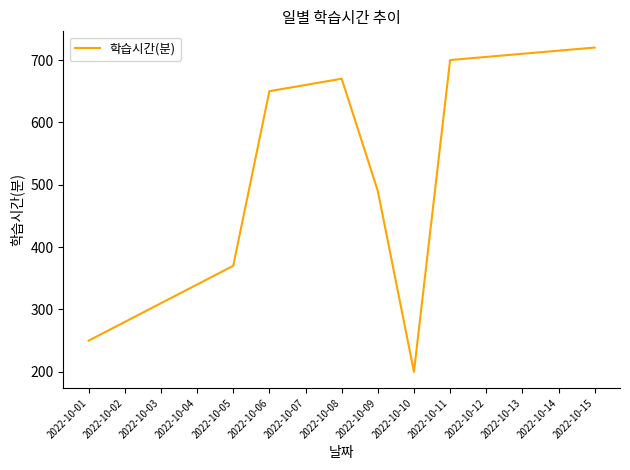

Which label corresponds to the smallest value in the chart?

2022-10-10